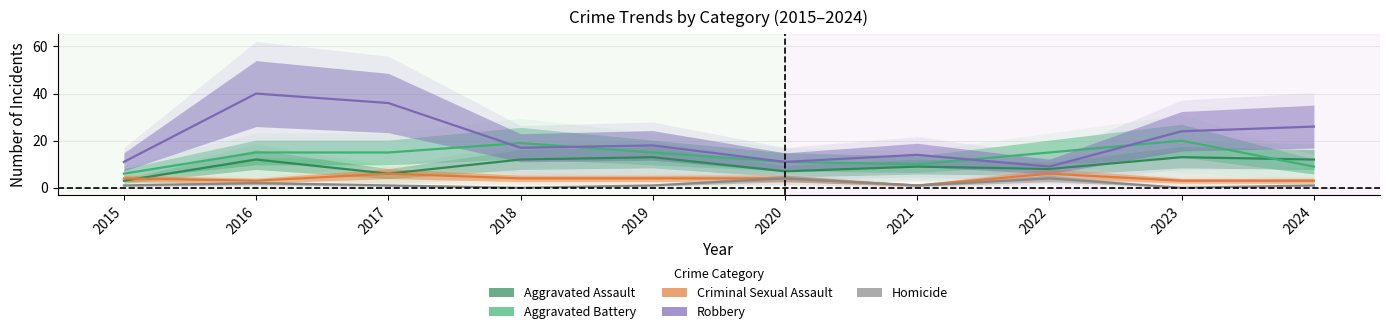

Where is Aggravated Battery nearest to the value 13?

2016